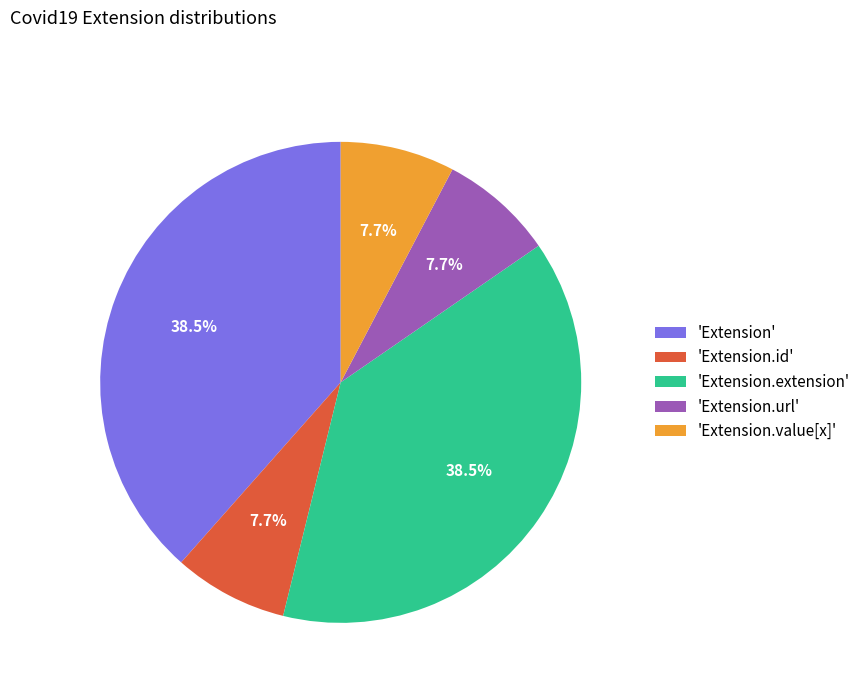

Does any single category account for the majority?

No